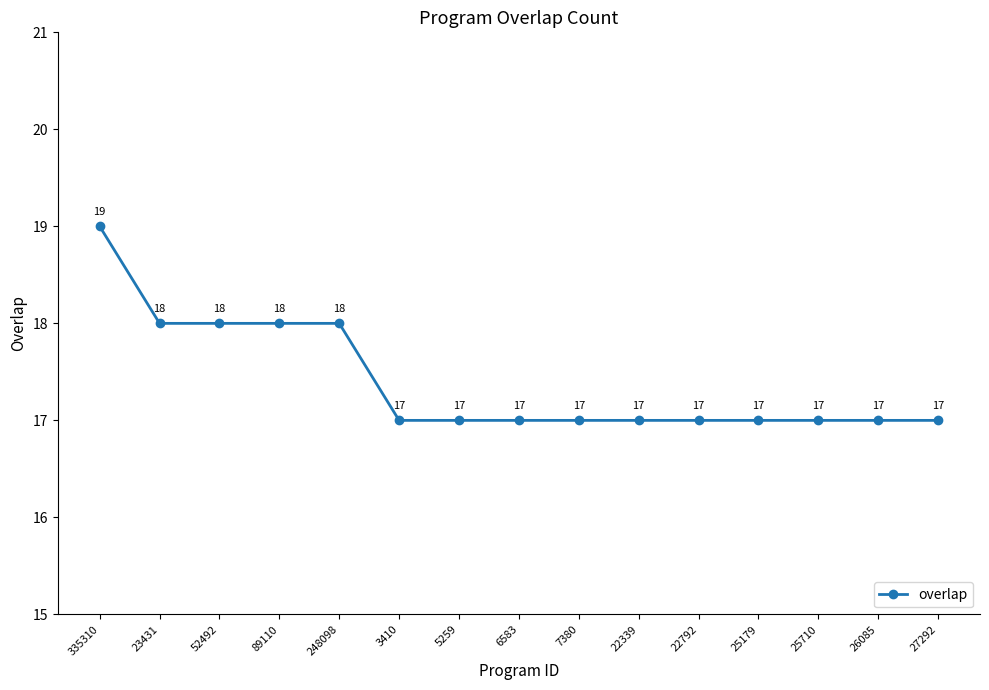

What is the value of the 12th point from the left?

17